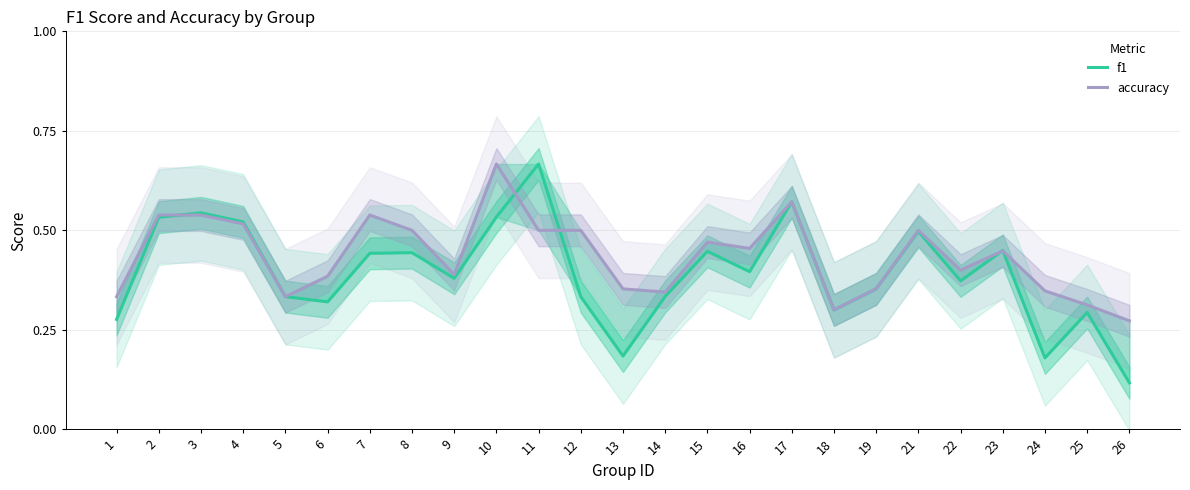

The accuracy series shows 0.2 at 24. True or false?

False